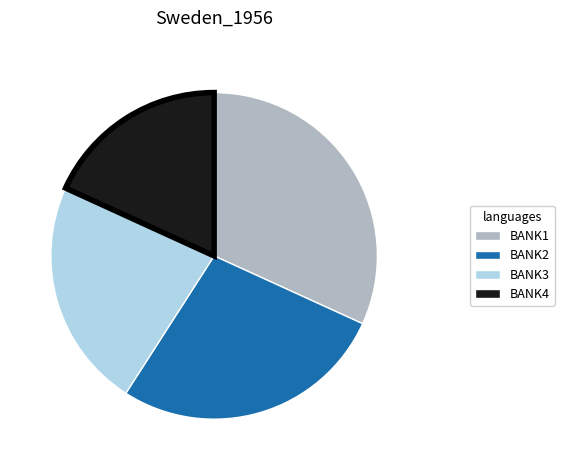

The BANK2 slice represents 14% of the pie. True or false?

False